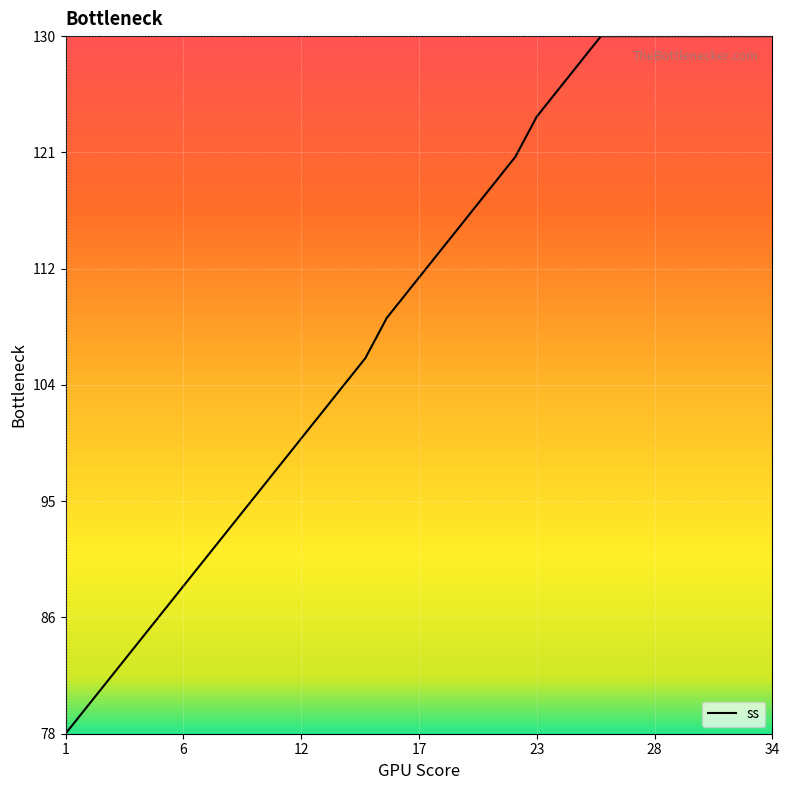

Reading left to right, list all the values displayed in this chart.

78	80	82	84	86	88	90	92	94	96	98	100	102	104	106	109	111	113	115	117	119	121	124	126	128	130	130	130	130	130	130	130	130	130